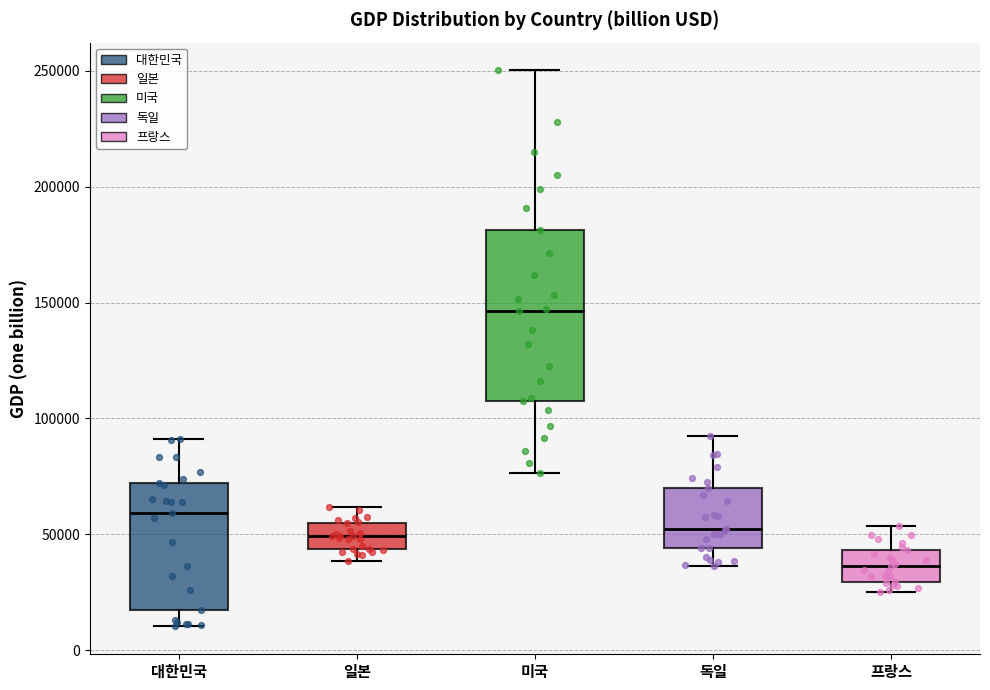

Which box has the highest median line?

미국